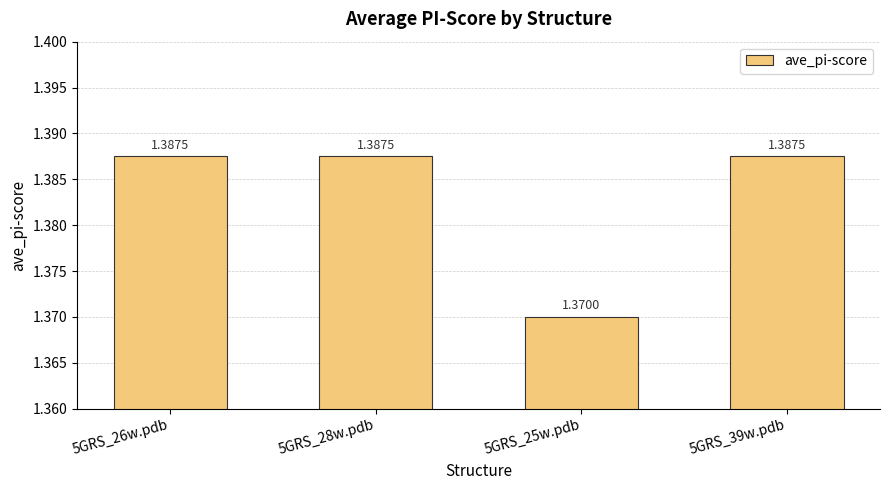

How many series are shown in this chart?

1